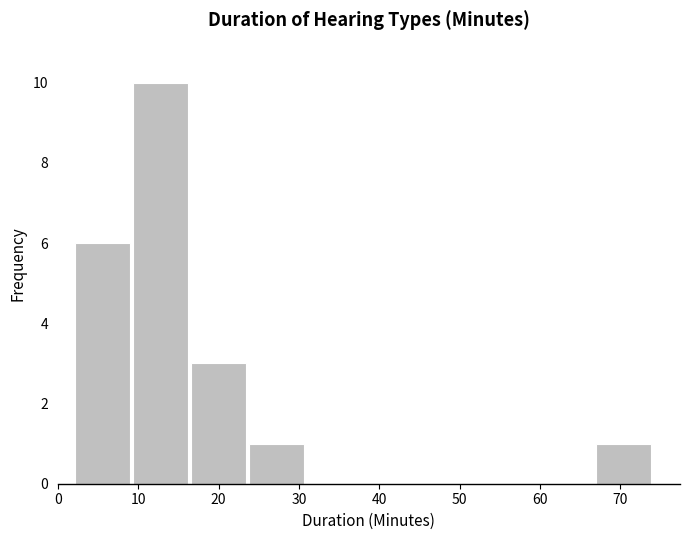

Reading left to right, transcribe this chart: for each bar, give the range it covers on the x-axis and its height. Neither the bar edges nor the heights are printed on the chart, so give them approximately, as read against the axes.

2.0 to 9.2: 6
9.2 to 16.4: 10
16.4 to 23.6: 3
23.6 to 30.8: 1
30.8 to 38.0: 0
38.0 to 45.2: 0
45.2 to 52.4: 0
52.4 to 59.6: 0
59.6 to 66.8: 0
66.8 to 74.0: 1